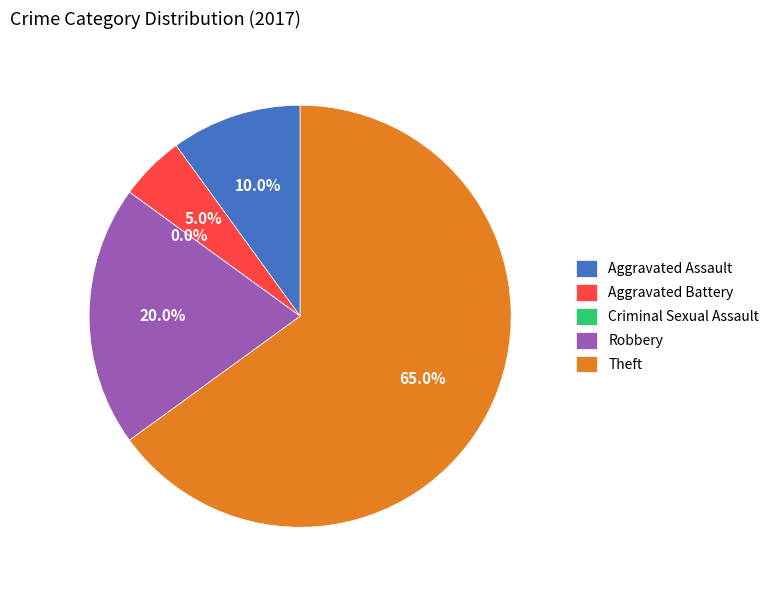

Does Aggravated Battery represent more than half of the total?

No